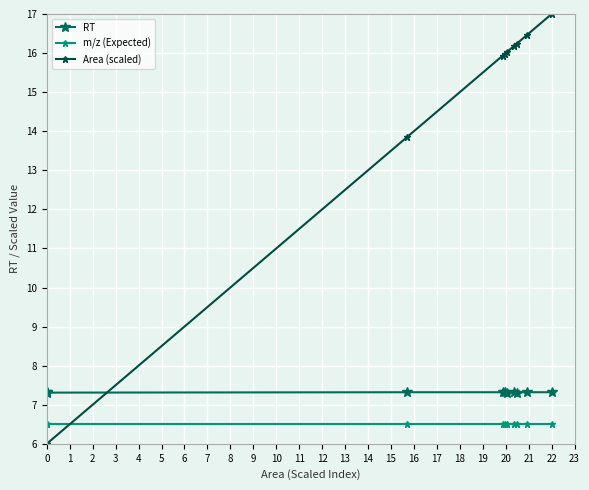

What is the greatest value displayed?

17.0